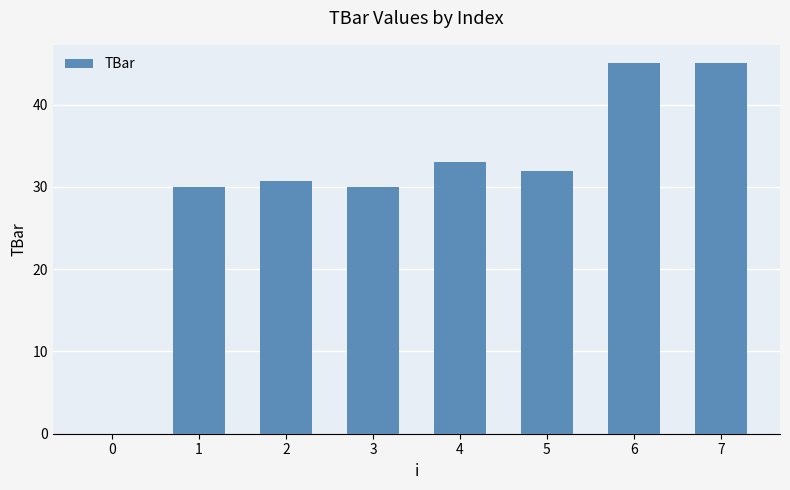

What is the sum of the values at 0 and 2?

30.7